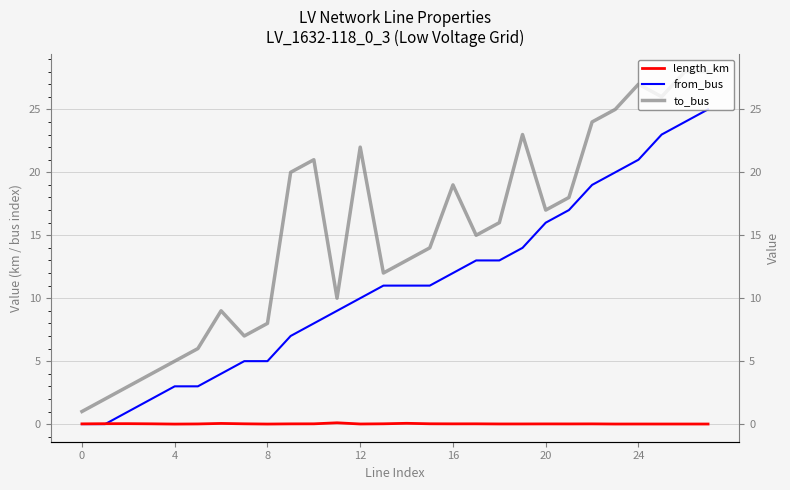

At which category is the sum across all series the highest?

27